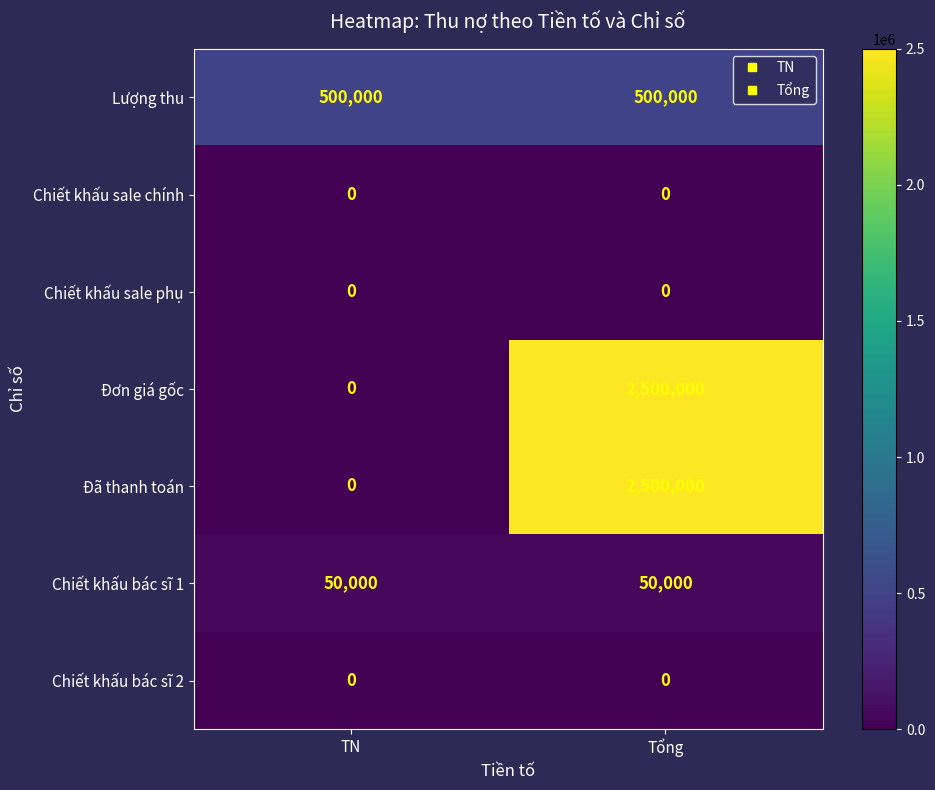

What is the total value across all series at TN?

550000